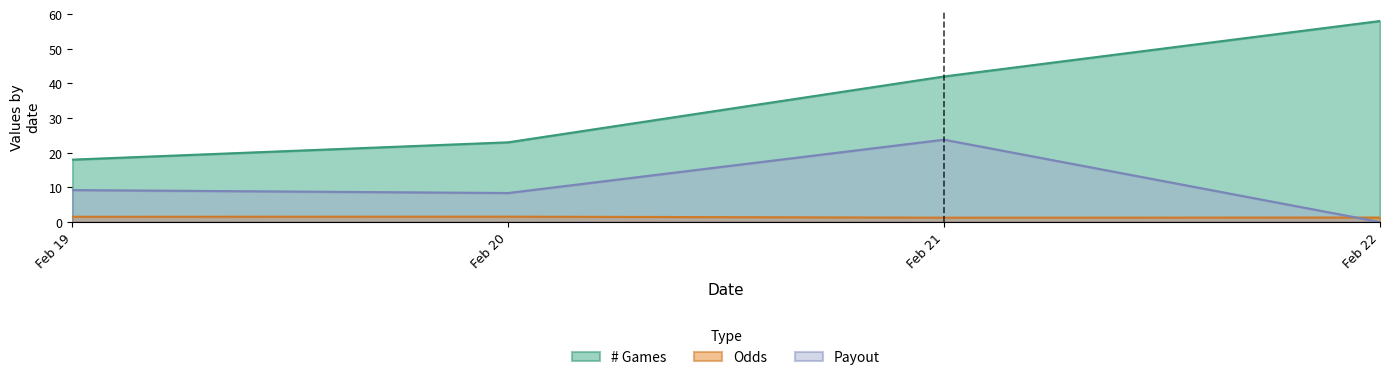

How many intersections are there between Odds and Payout?

1